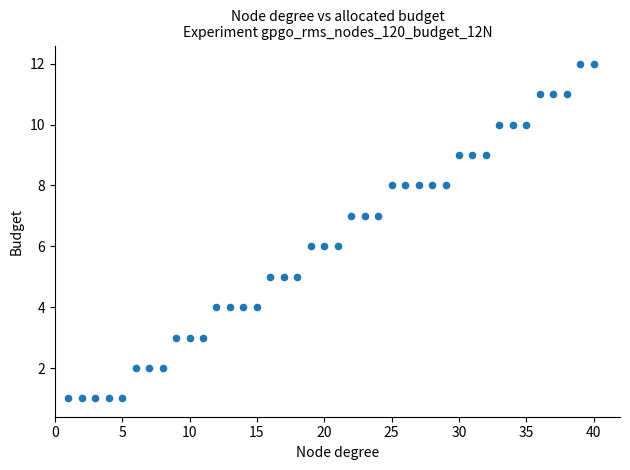

What is the range of X values (max minus min)?

39